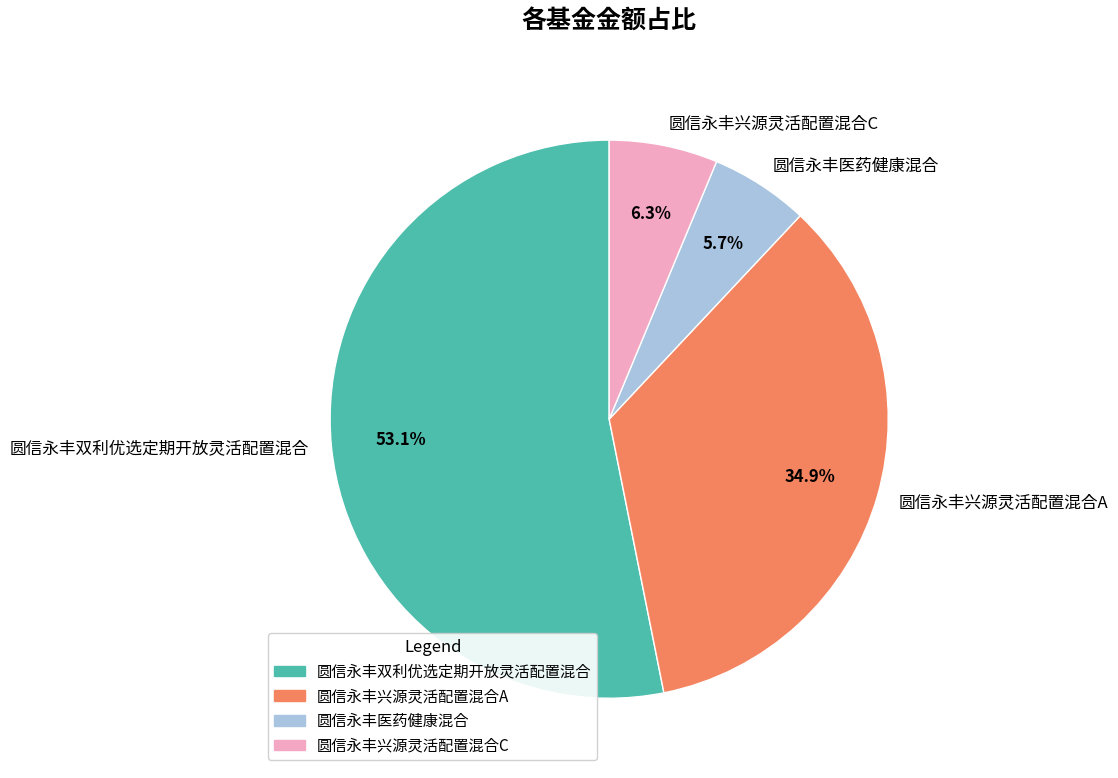

Combined, do 圆信永丰兴源灵活配置混合A and 圆信永丰兴源灵活配置混合C account for over 50%?

No